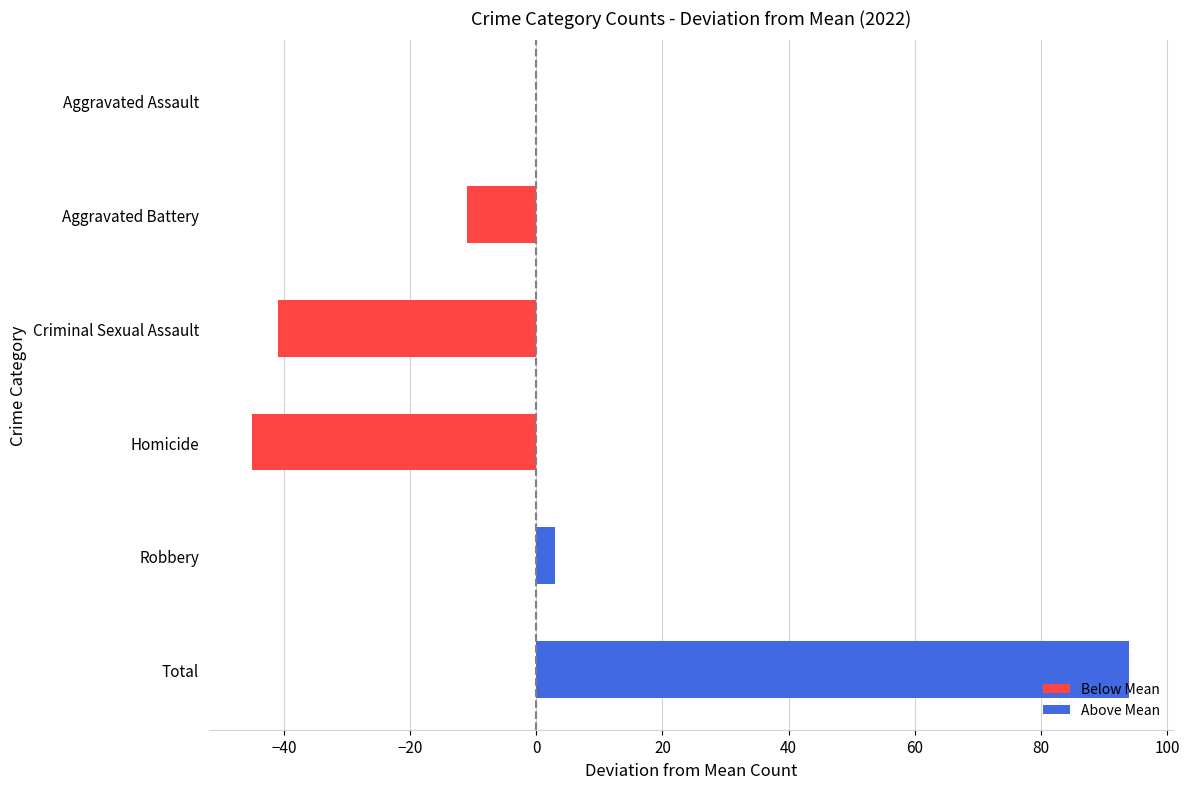

True or false: the data shows -45 at Homicide.

True